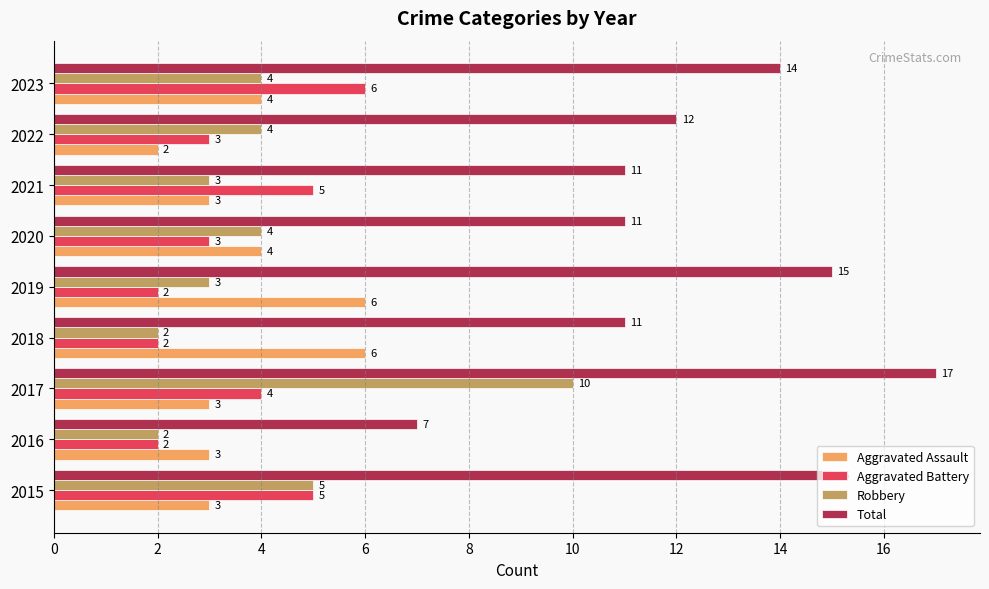

Is it true that Aggravated Assault equals 5 at 2015?

False